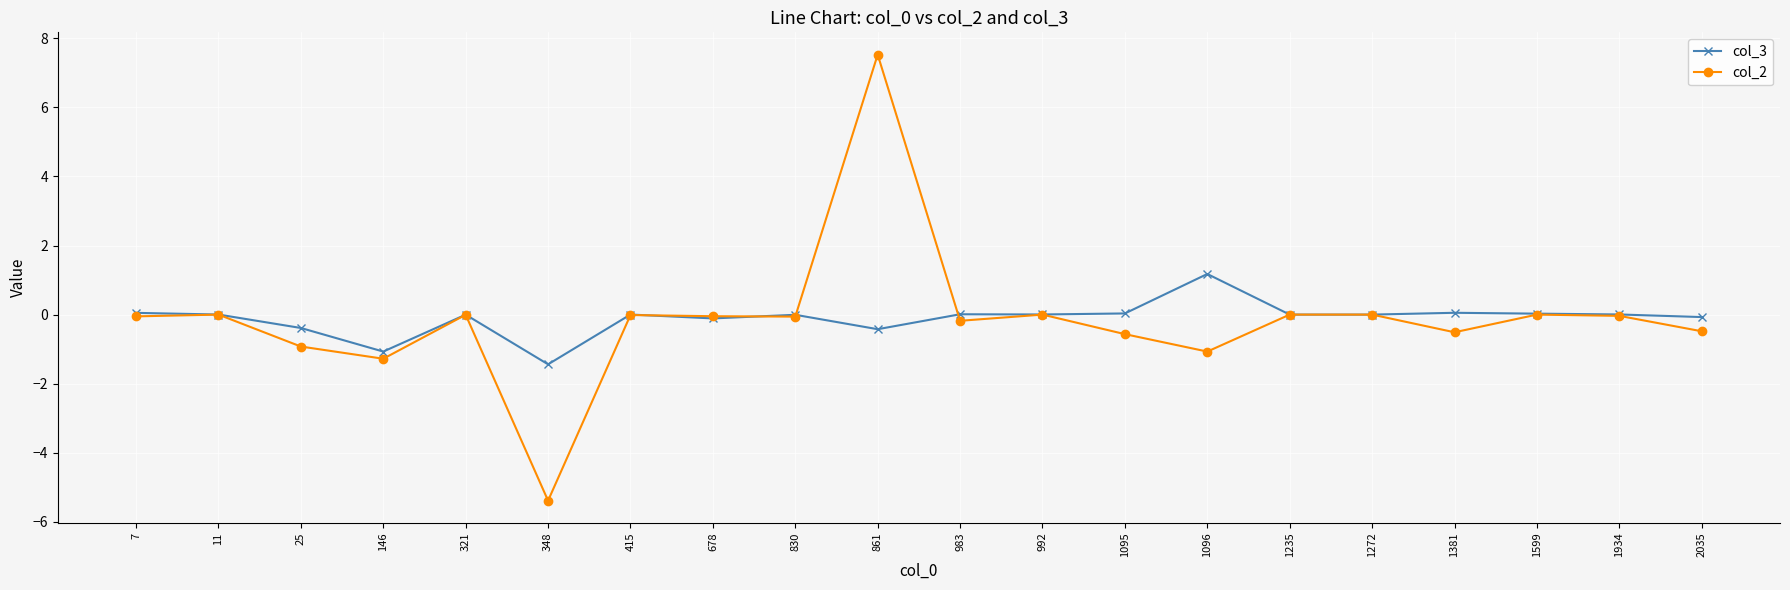

Between 25 and 348, which series saw the biggest shift?

col_2